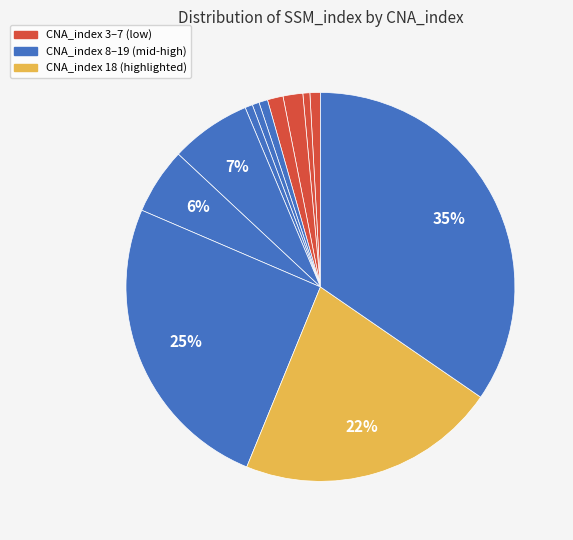

How many slices are in this pie chart?

12